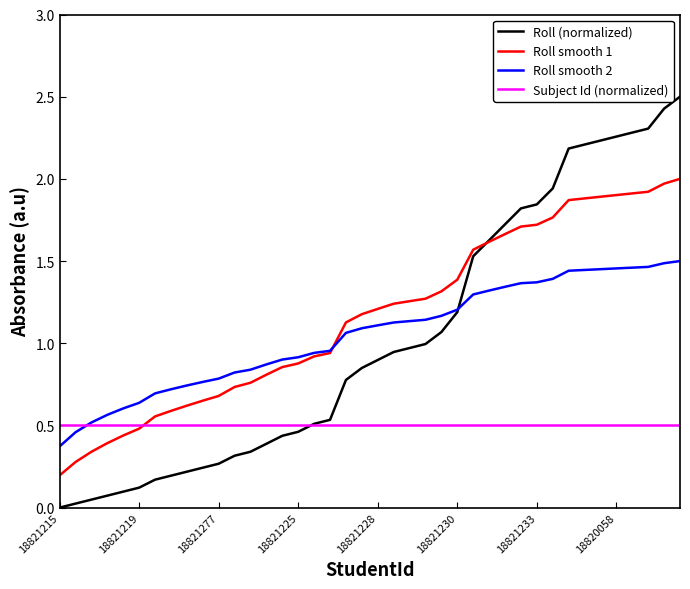

Which series has the widest spread of values?

Roll (normalized)